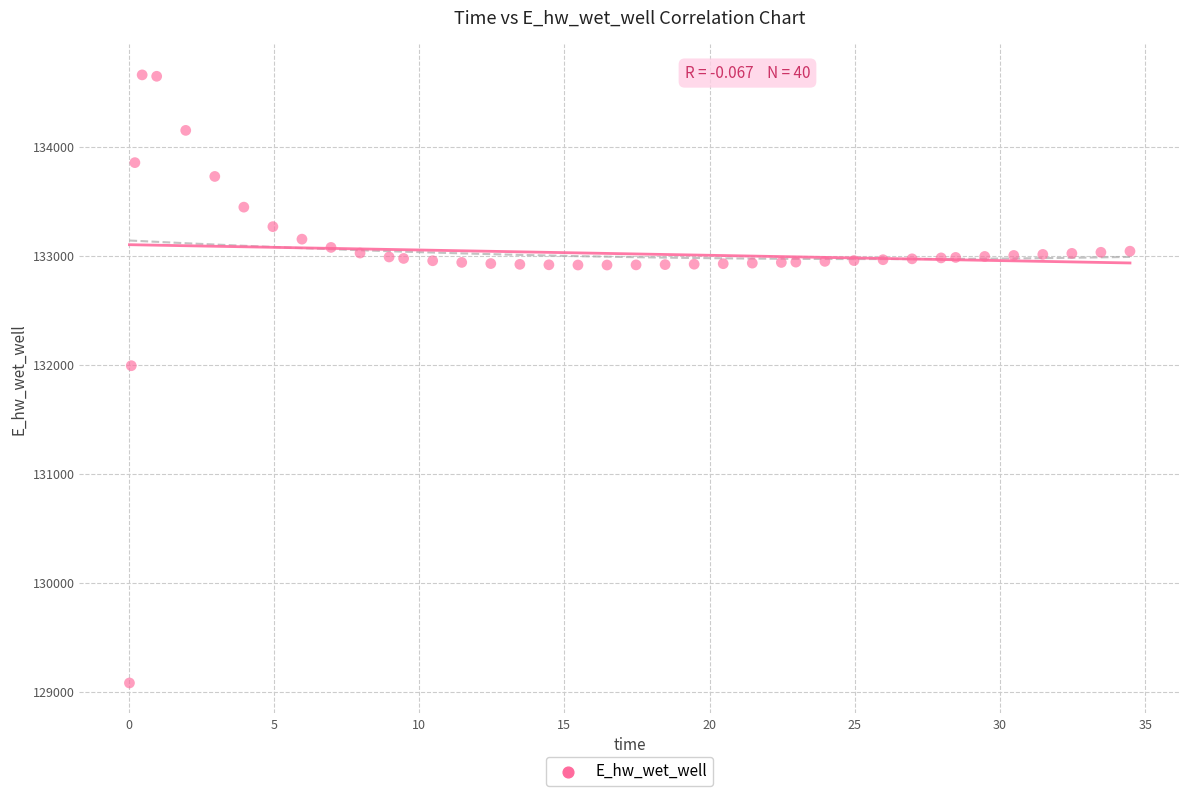

What Y value in the scatter plot is closest to 131872?

131993.6